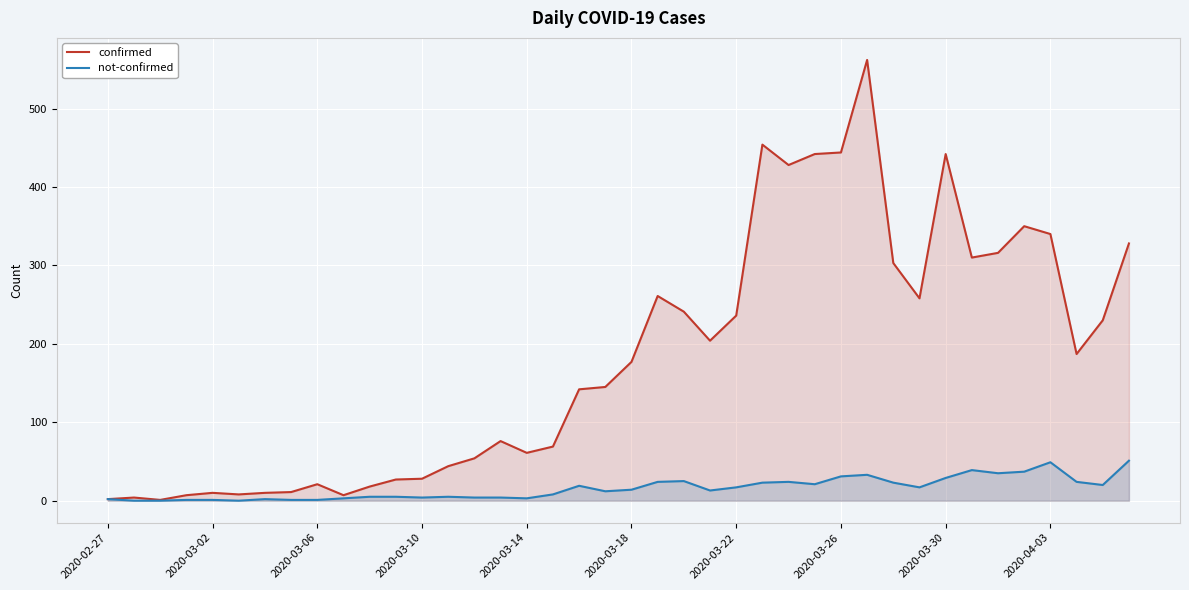

What is the value of the not-confirmed point at the 1st from the left?

2